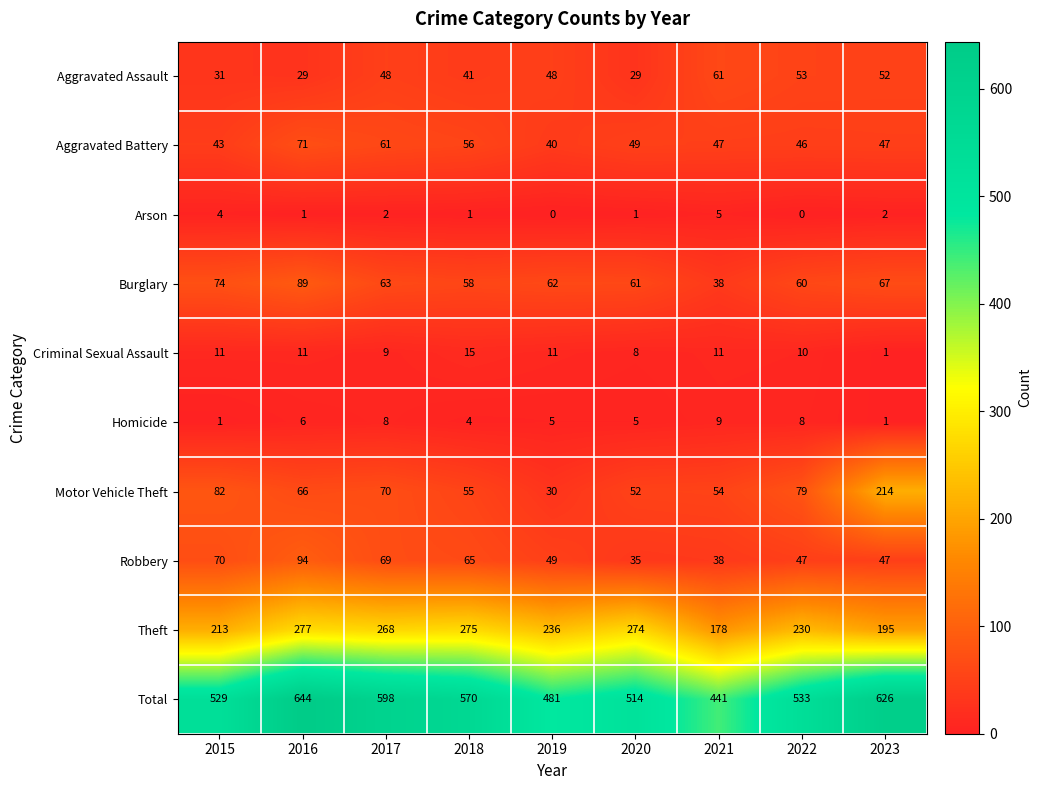

What is the total value across all series at 2021?

882